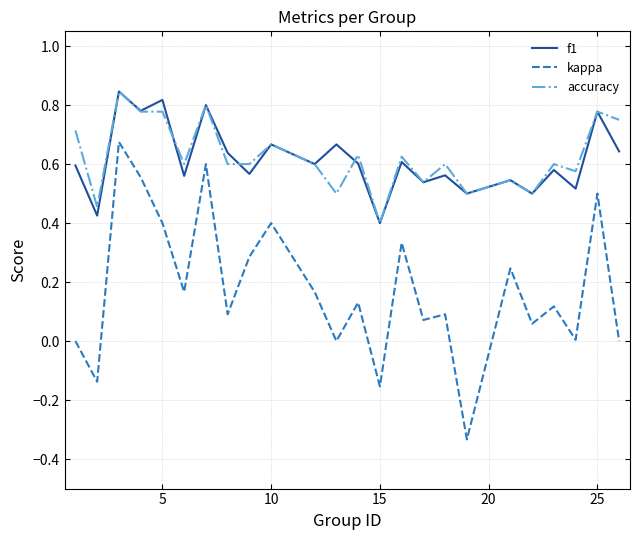

True or false: kappa and accuracy cross at least once.

False